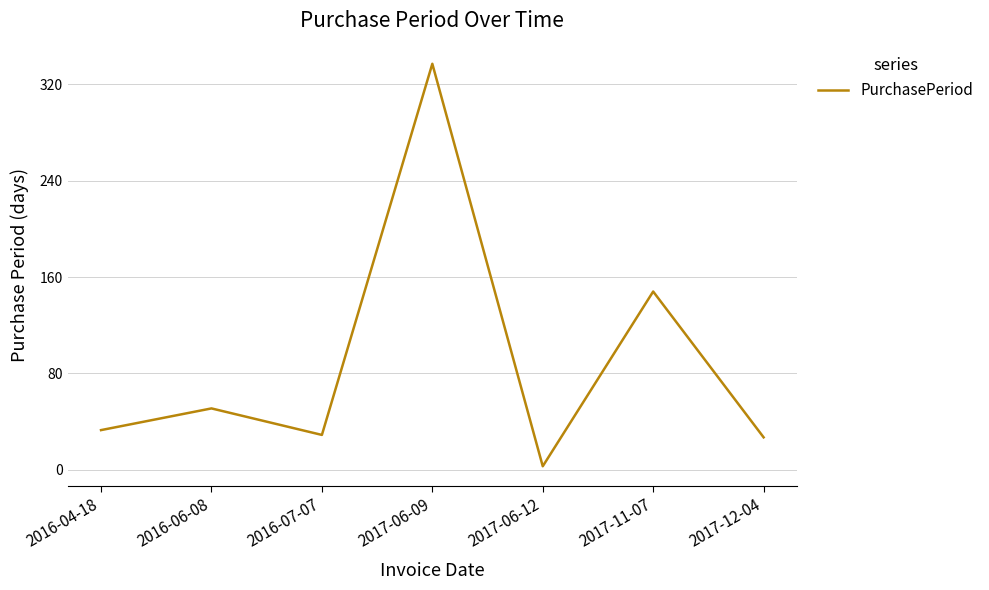

How many values are below 33?

3